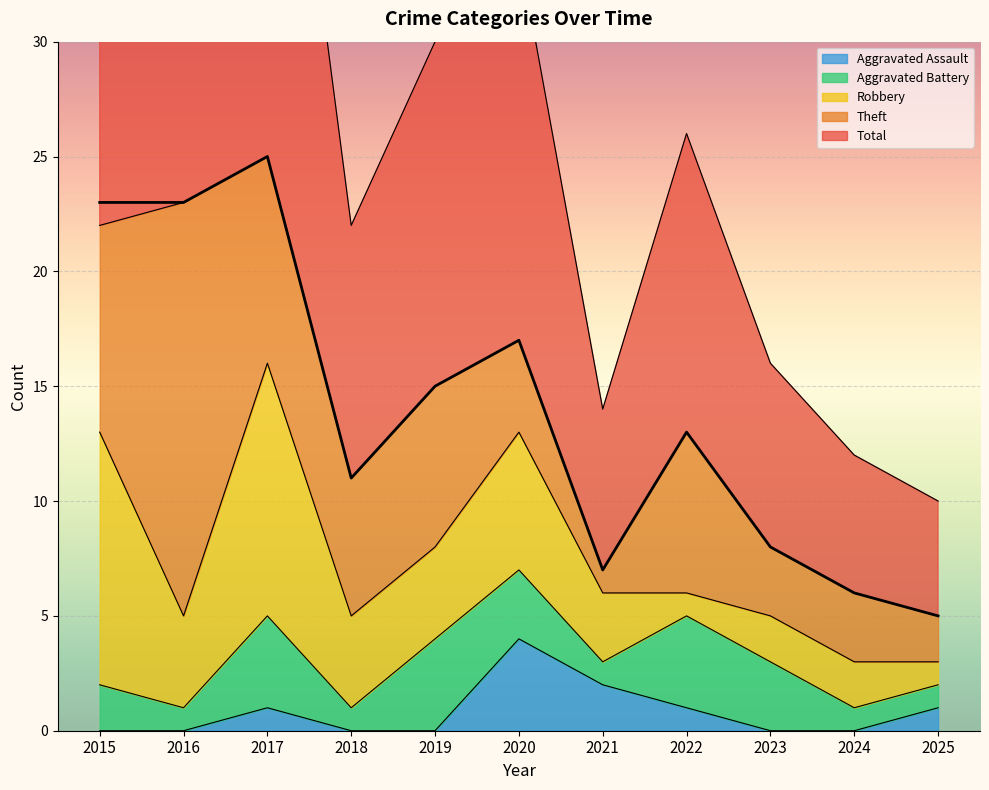

Is the value of Total at 2021 greater than the value of Aggravated Assault at 2015?

Yes